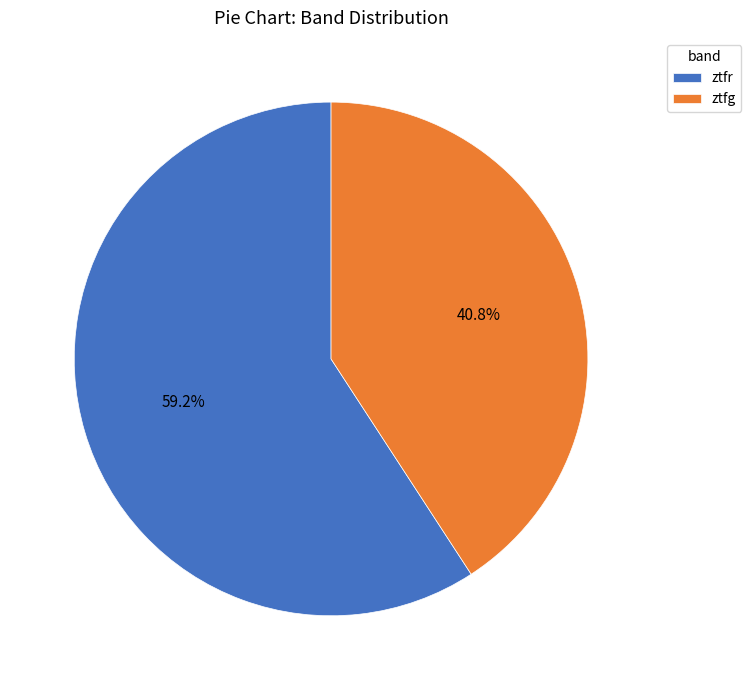

What percentage is the ztfr slice, to the nearest percent?

59%